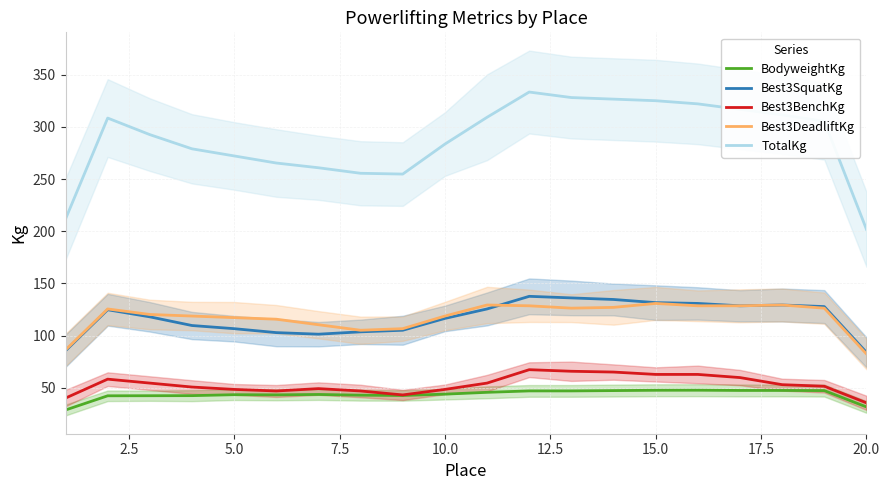

True or false: Best3SquatKg has a value of 173.3 at 10.0.

False